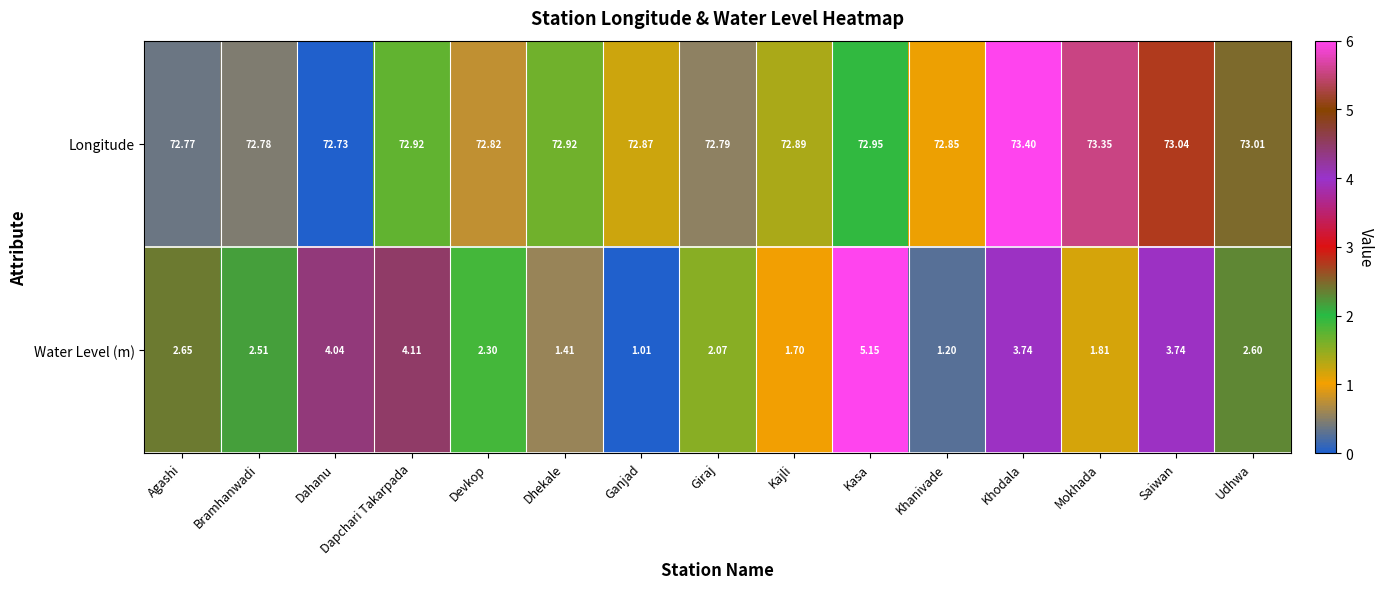

List the series in order of their peak value, lowest first.

Water Level (m), Longitude